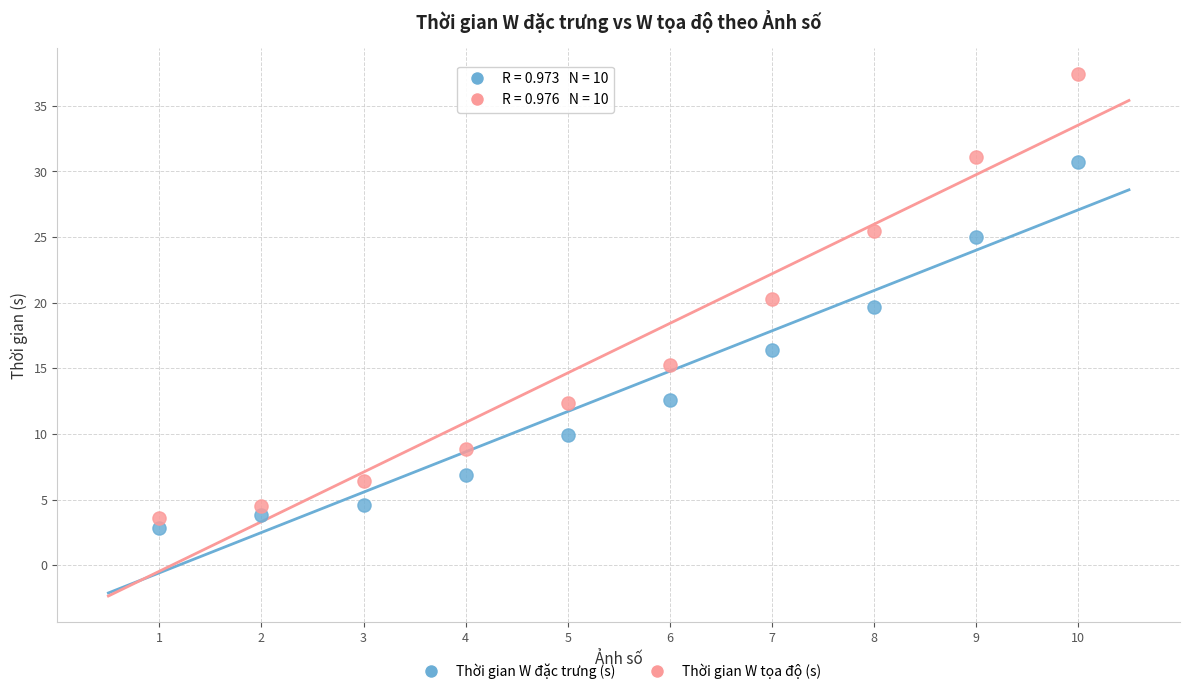

Across all data points, what is the range of X values (max minus min)?

9.0